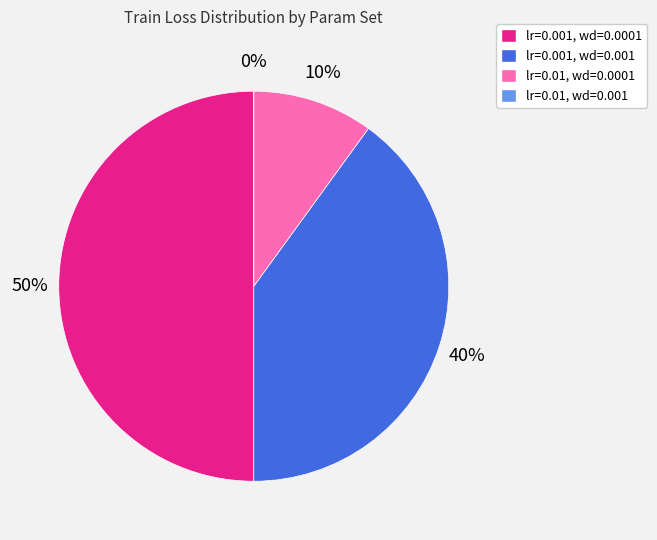

What percentage do lr=0.01, wd=0.0001 and lr=0.01, wd=0.001 together represent?

10.0%